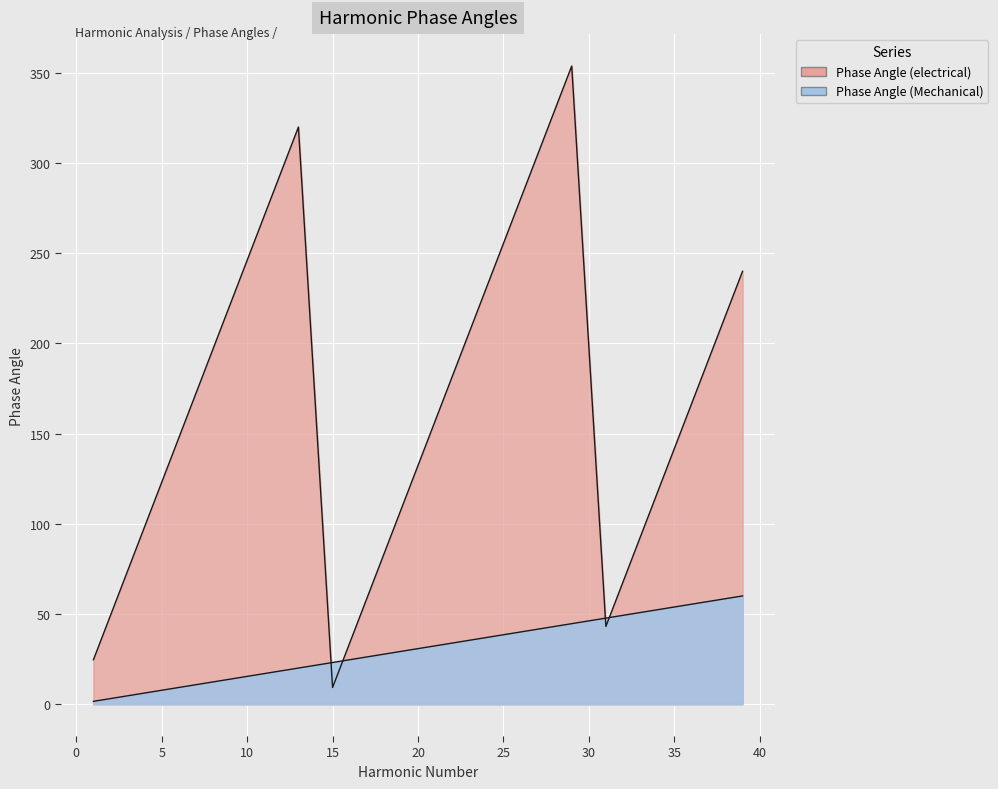

Reading left to right, what are all the values shown in this chart?

Phase Angle (electrical): 24.6	73.8	123.1	172.3	221.5	270.8	320.0	9.2	58.5	107.7	156.9	206.2	255.4	304.6	353.8	43.1	92.3	141.5	190.8	240.0
Phase Angle (Mechanical): 1.5	4.6	7.7	10.8	13.8	16.9	20.0	23.1	26.2	29.2	32.3	35.4	38.5	41.5	44.6	47.7	50.8	53.8	56.9	60.0